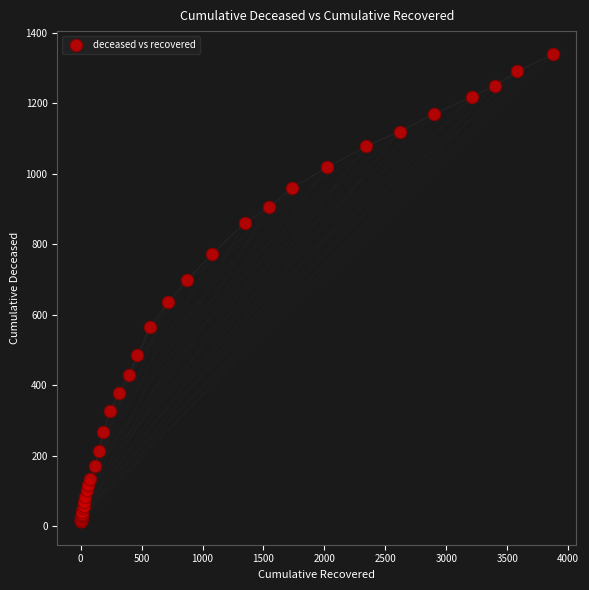

What Y value in the scatter plot is closest to 676?

700